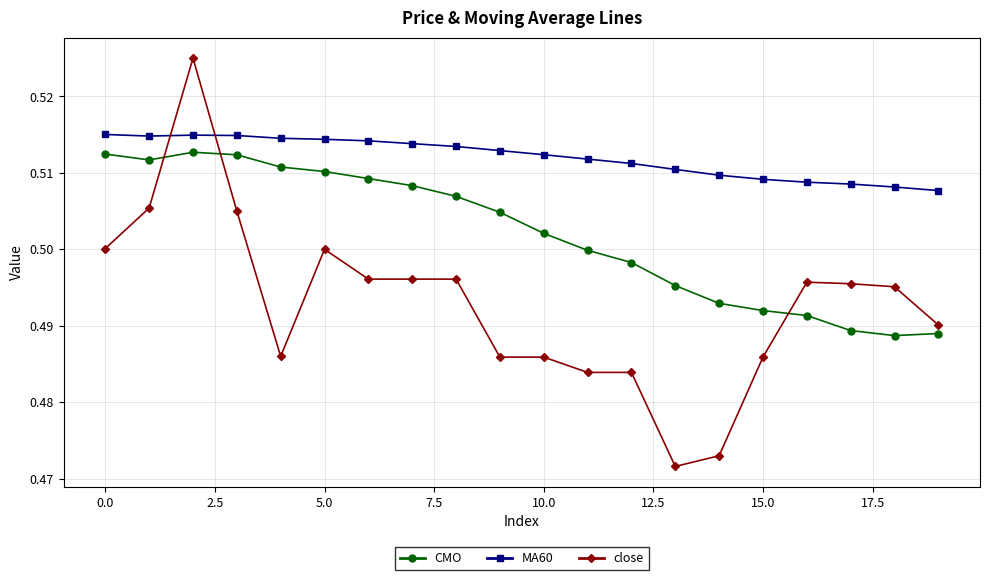

How many CMO values are between 0 and 1?

20